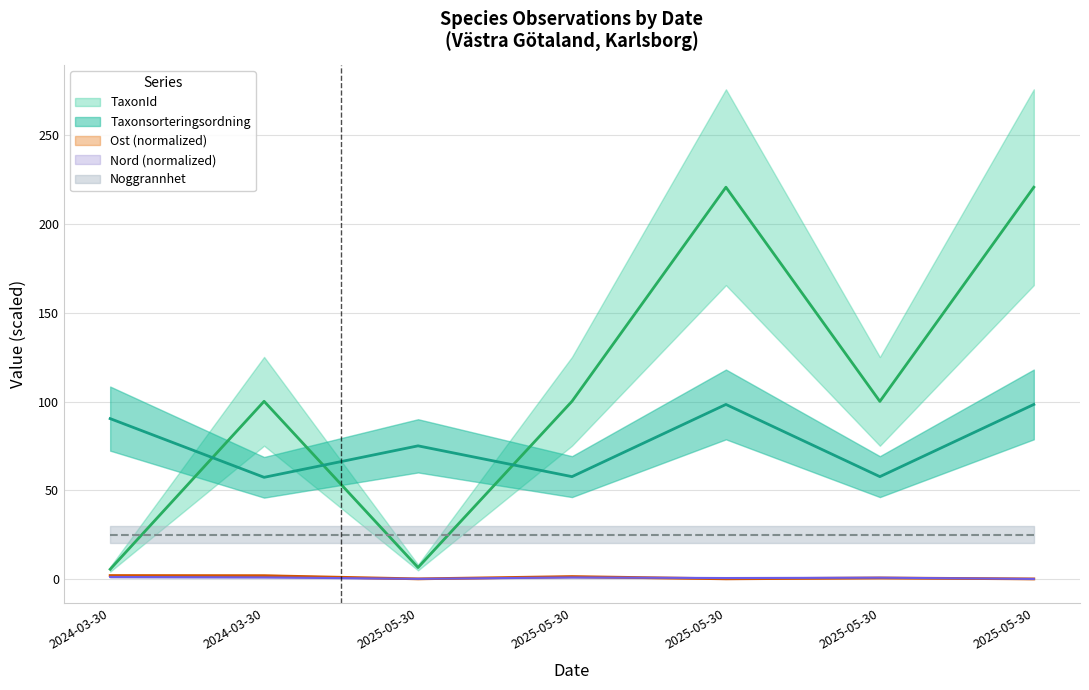

What is the difference between the Ost values at 2025-05-30 and 2024-03-30?

1.8